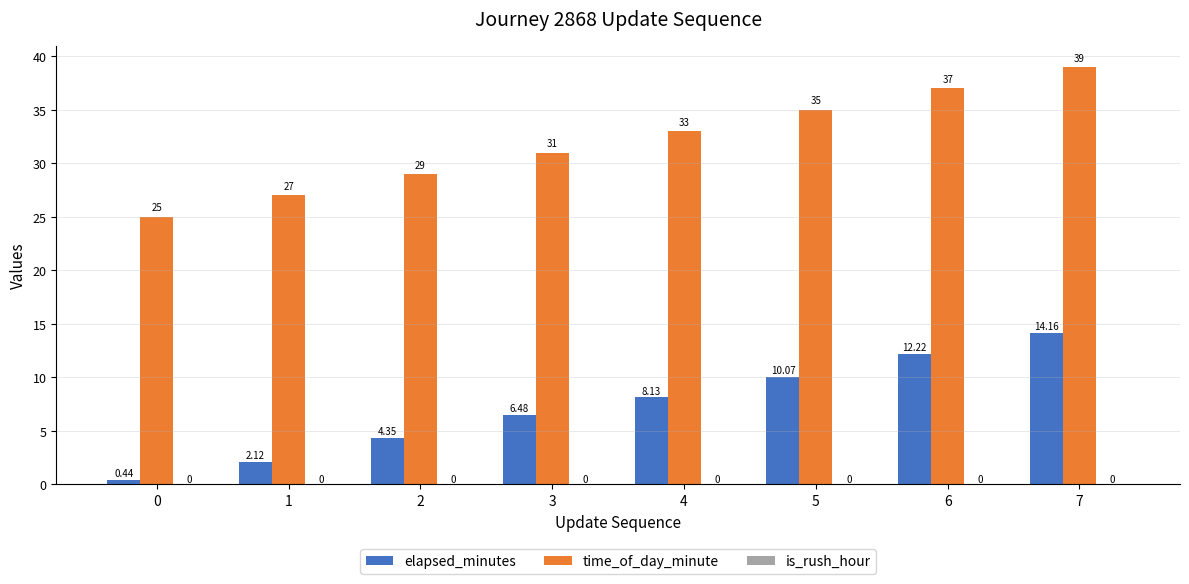

Is the value of time_of_day_minute at 3 greater than the value of elapsed_minutes at 4?

Yes